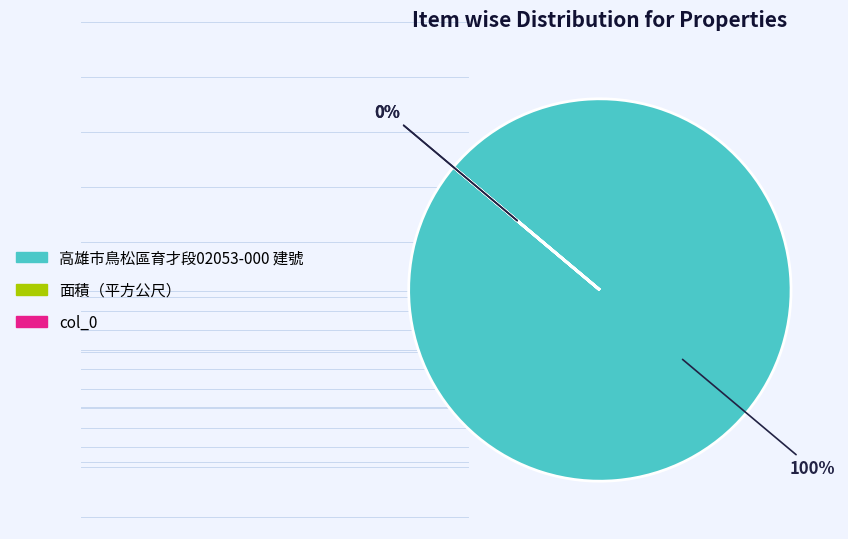

To the nearest percent, what is the difference between the 面積（平方公尺） and 高雄市鳥松區育才段02053-000 建號 slice percentages?

100%